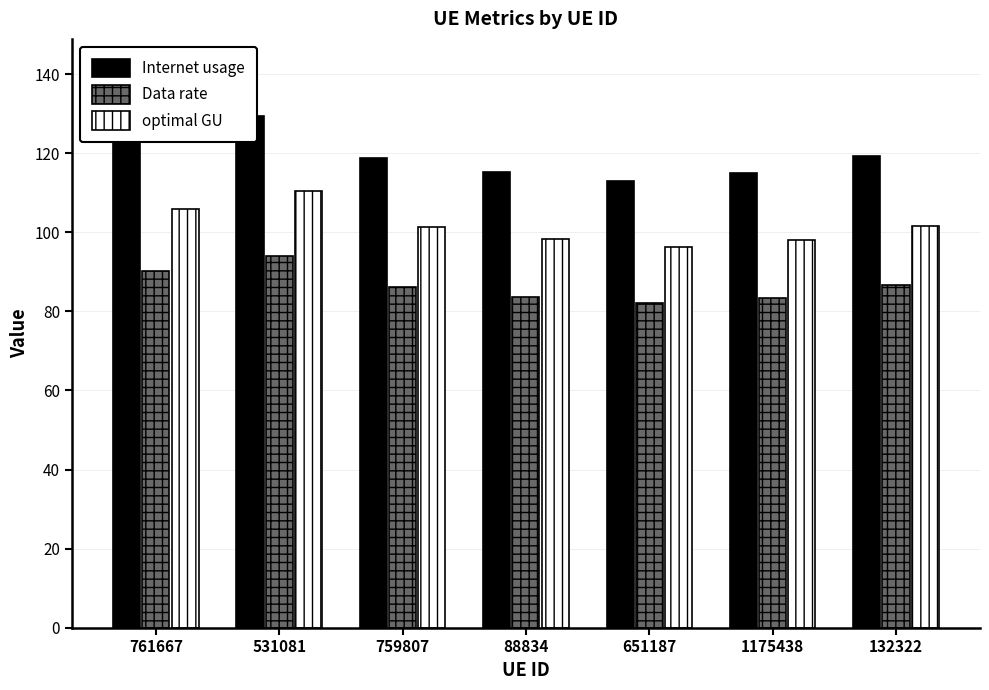

At which category is the sum across all series the highest?

531081